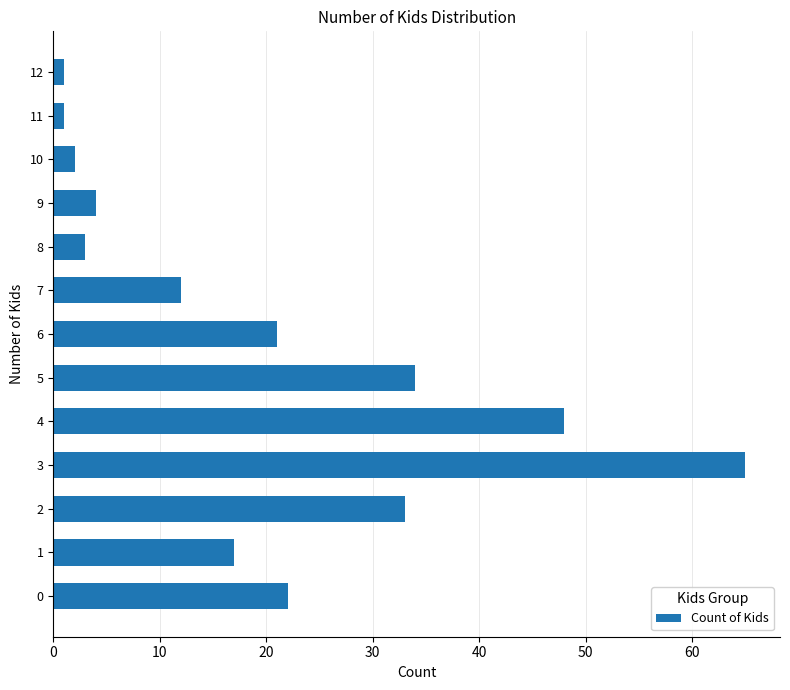

What is the difference between the second highest and second lowest values?

47